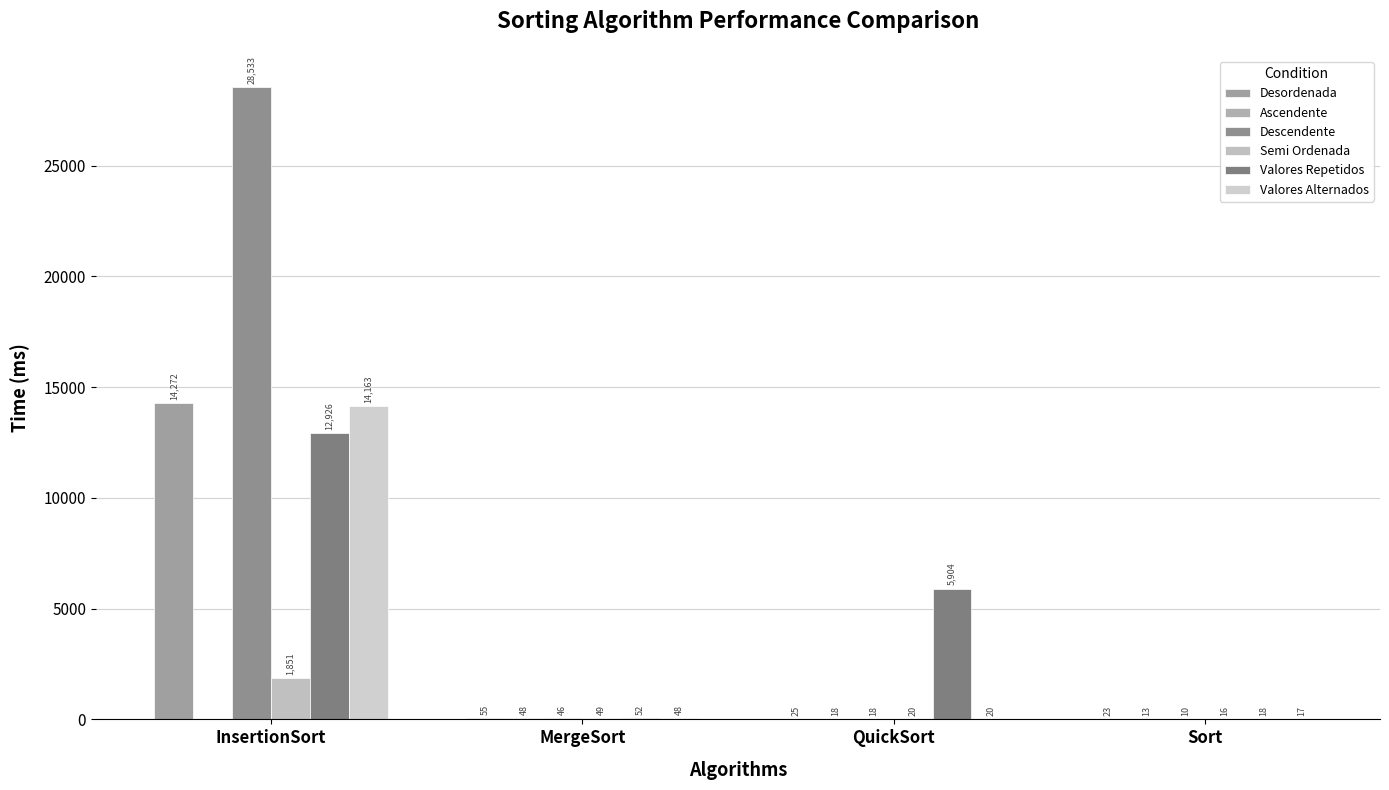

Is the value of Valores Repetidos at Sort greater than the value of Desordenada at MergeSort?

No